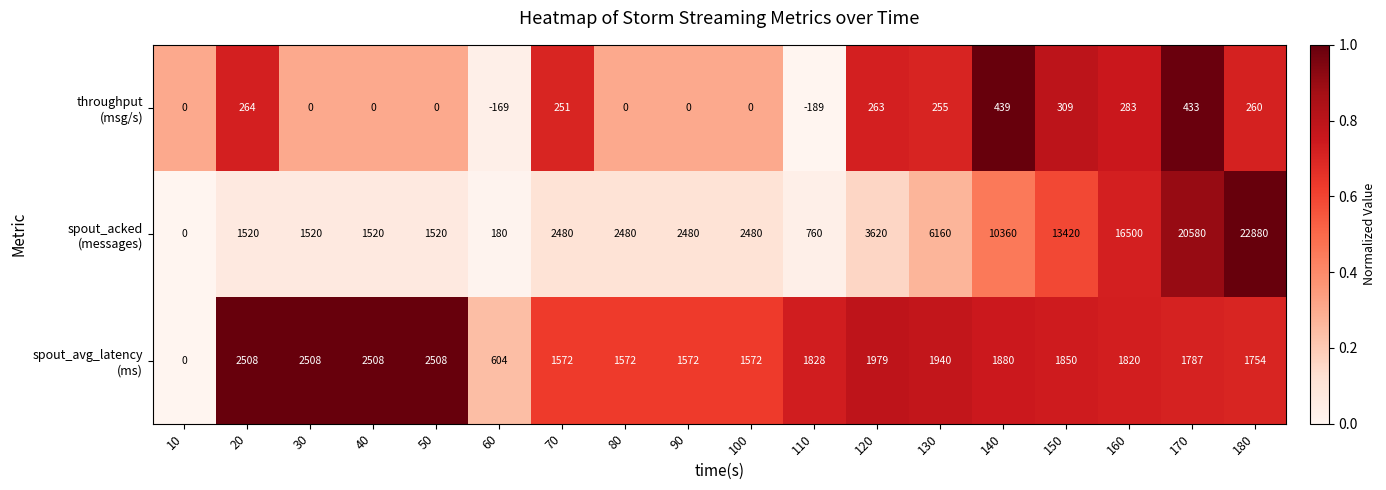

How many distinct data groups are displayed?

3